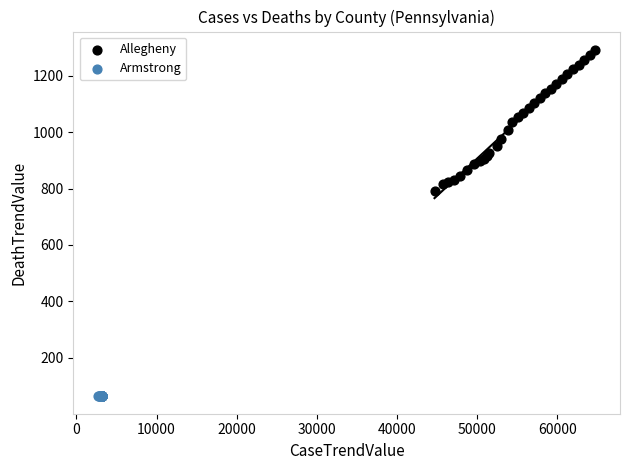

Which series contains the highest Y value?

Allegheny